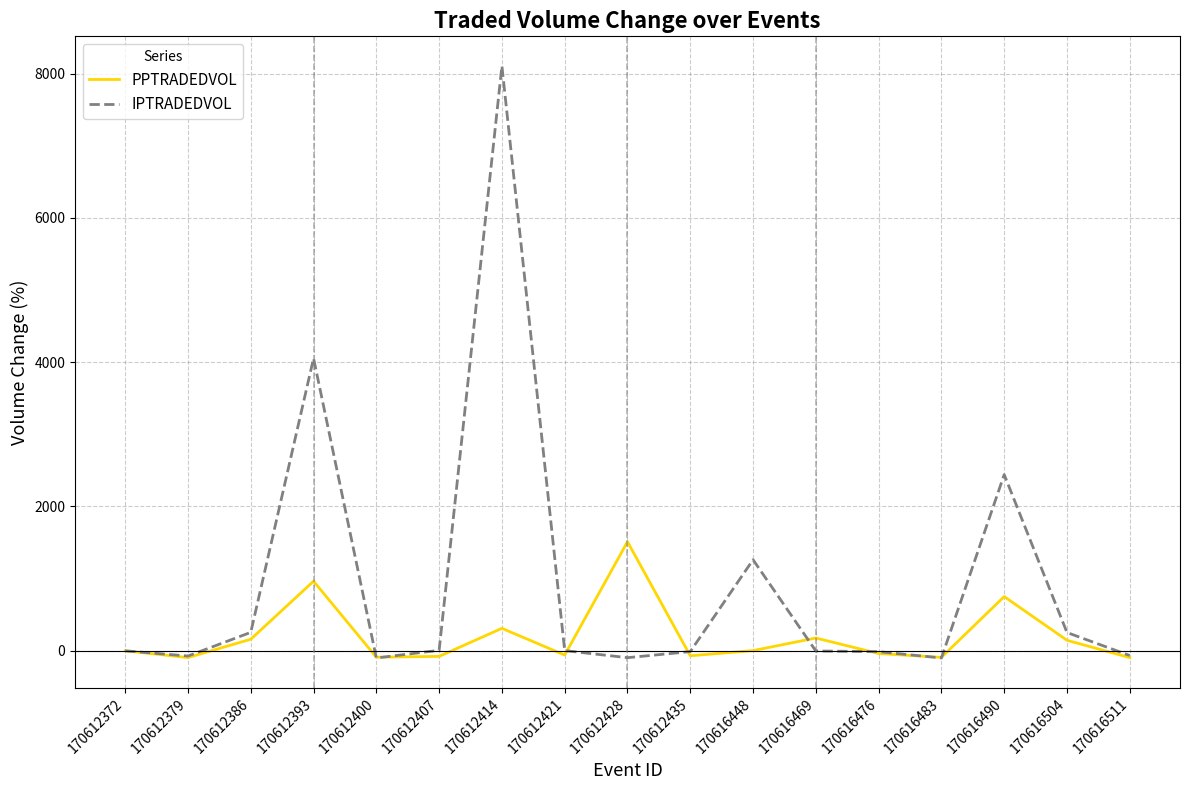

What is the highest value of the IPTRADEDVOL series?

8105.4